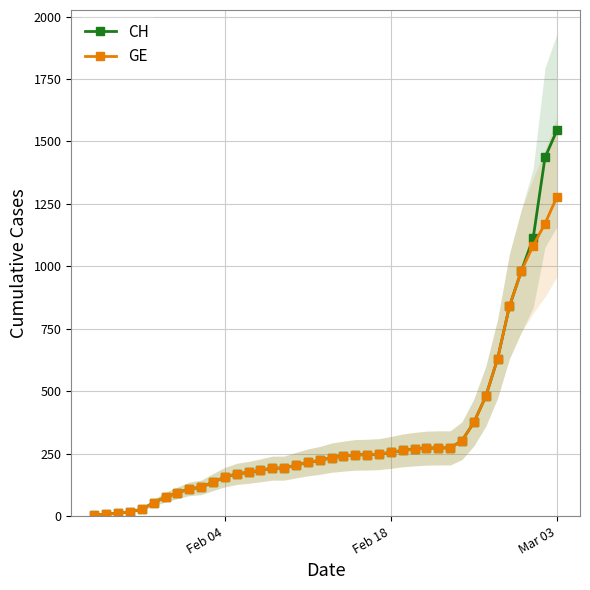

Which category has the highest value in the CH series?

Mar 03